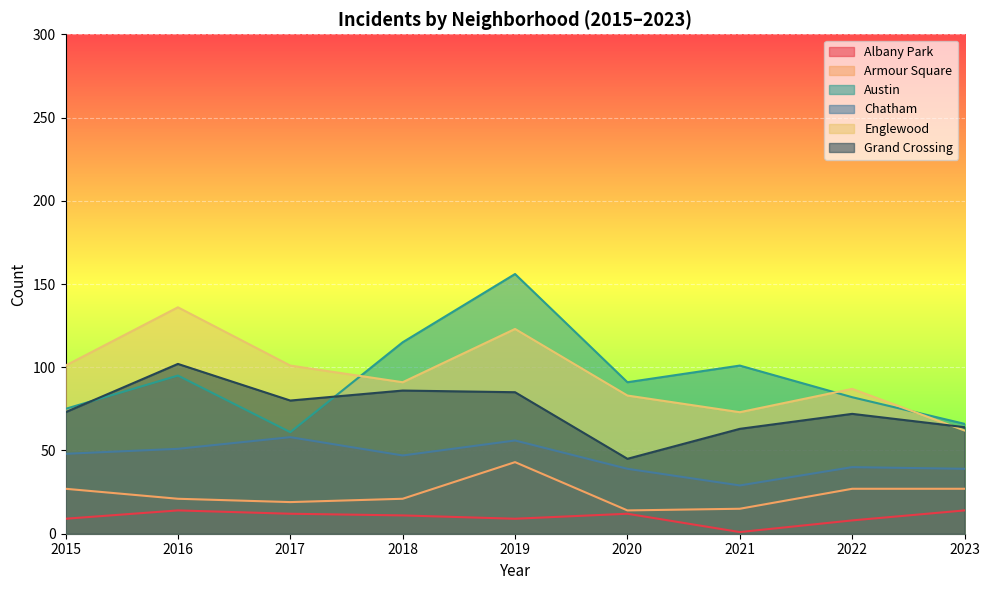

Reading left to right, what are all the values shown in this chart?

Albany Park: 9	14	12	11	9	12	1	8	14
Armour Square: 27	21	19	21	43	14	15	27	27
Austin: 75	95	61	115	156	91	101	82	66
Chatham: 48	51	58	47	56	39	29	40	39
Englewood: 101	136	101	91	123	83	73	87	62
Grand Crossing: 73	102	80	86	85	45	63	72	64